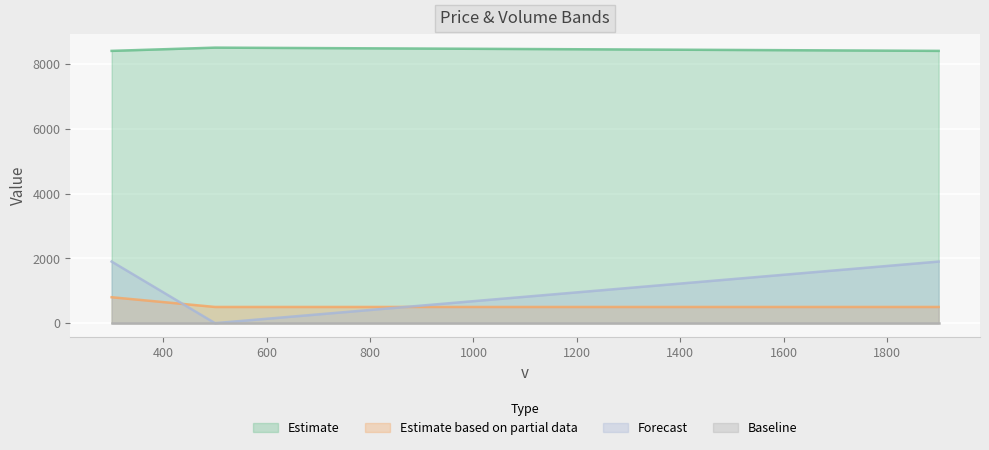

Which has a higher value, 1900 or 300?

1900